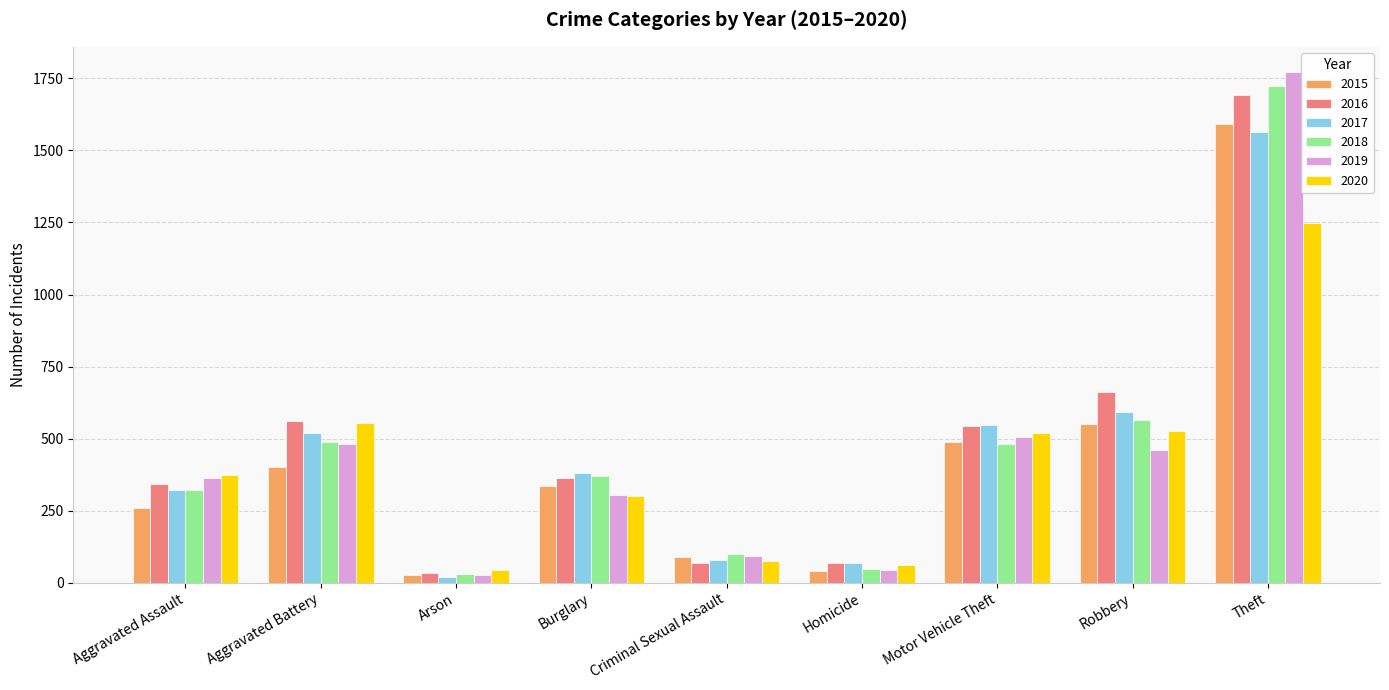

Does the chart contain stacked bars?

No